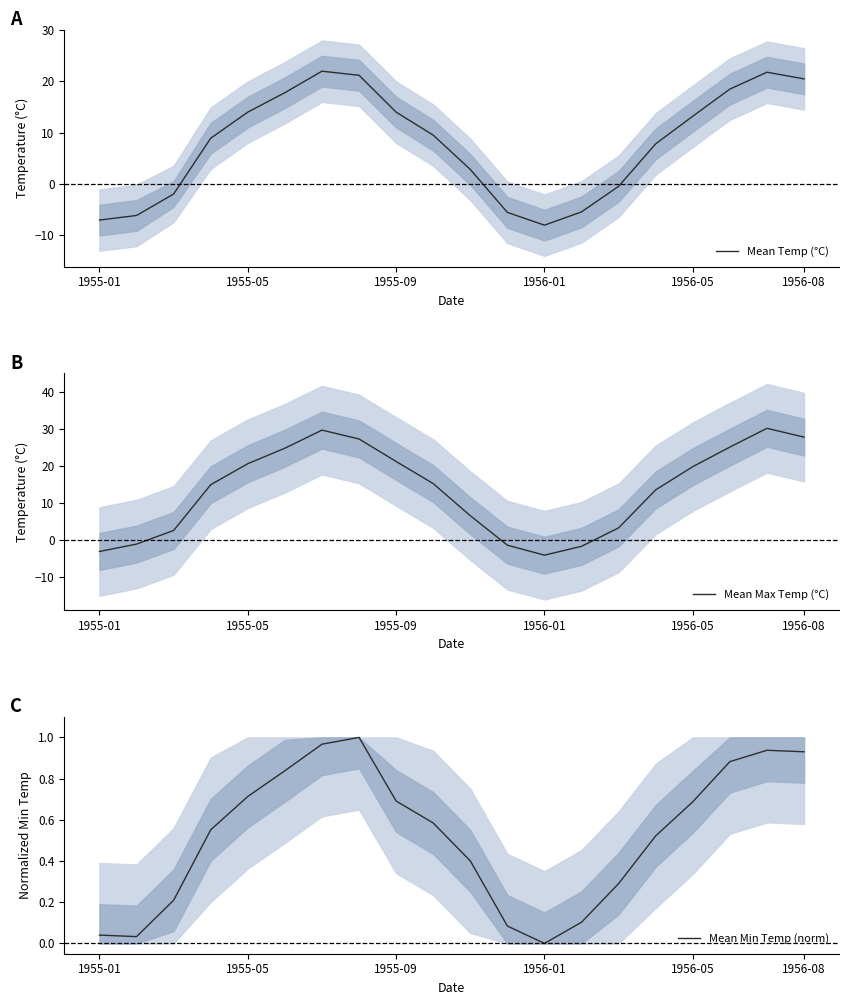

True or false: Mean Max Temp (°C) and Mean Min Temp (norm) intersect in this chart.

True